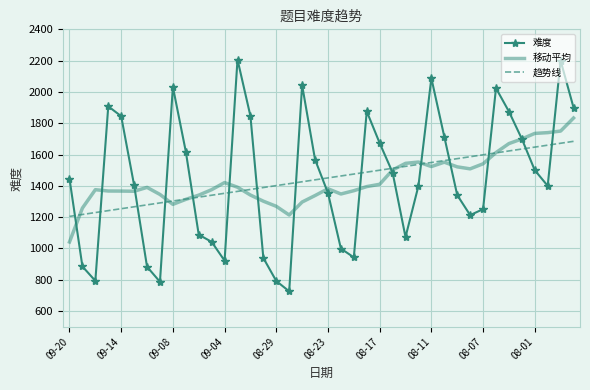

Rank the series by their maximum value, from lowest to highest.

趋势线, 移动平均, 难度